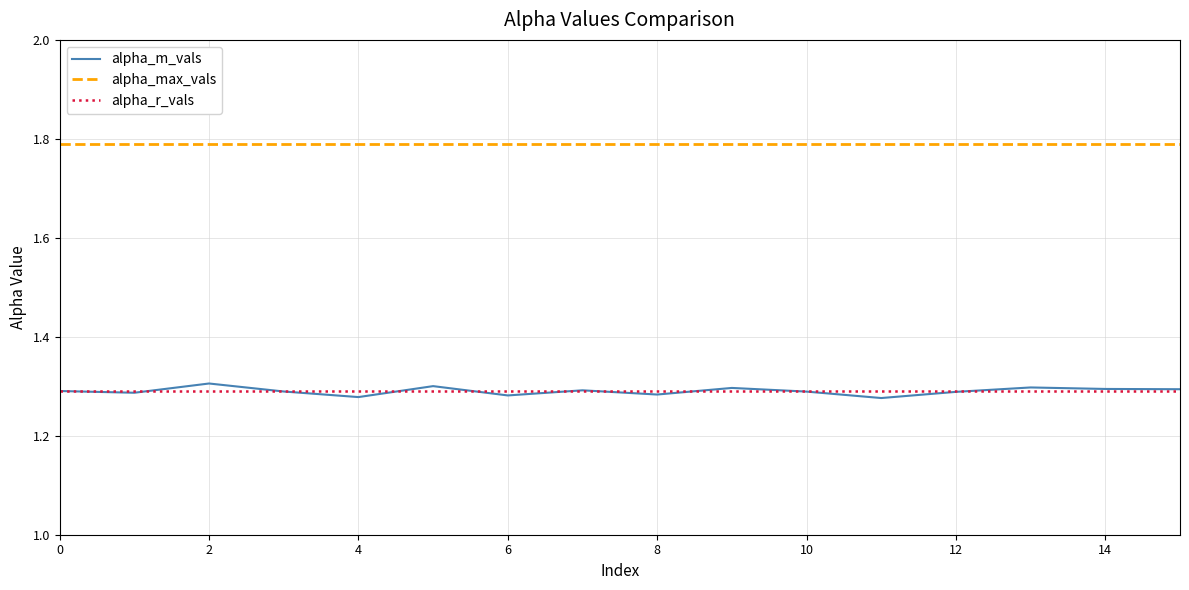

True or false: alpha_max_vals and alpha_m_vals cross at least once.

False